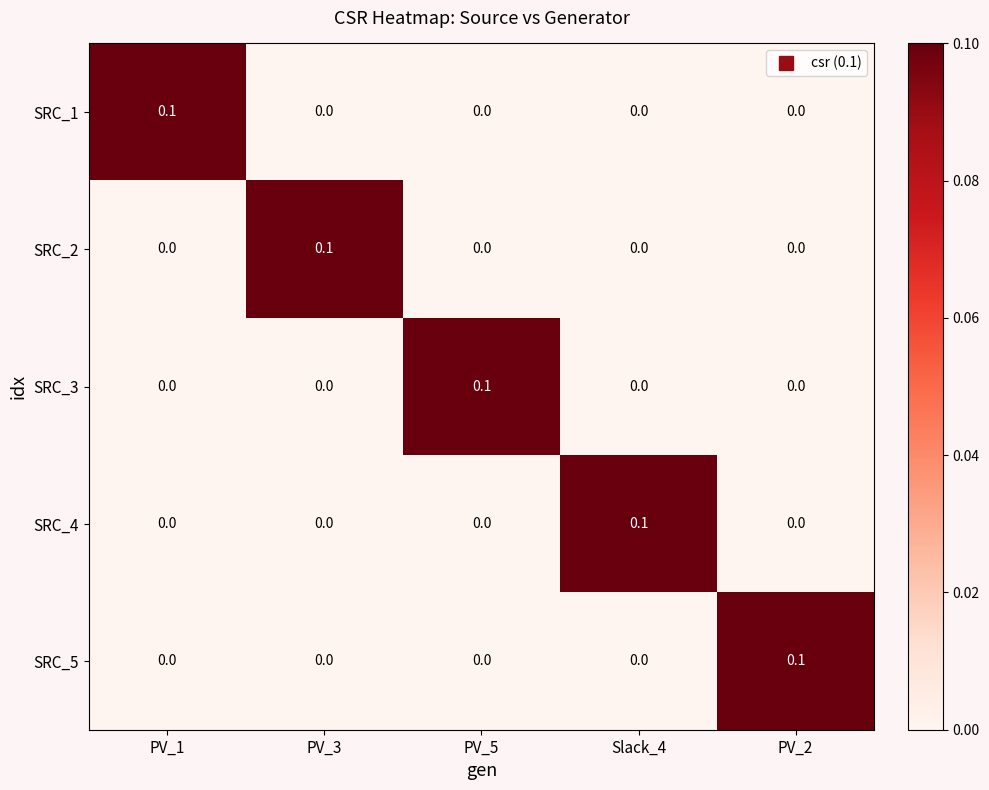

Reading left to right, list all the values displayed in this chart.

SRC_1: 0.1	0.0	0.0	0.0	0.0
SRC_2: 0.0	0.1	0.0	0.0	0.0
SRC_3: 0.0	0.0	0.1	0.0	0.0
SRC_4: 0.0	0.0	0.0	0.1	0.0
SRC_5: 0.0	0.0	0.0	0.0	0.1